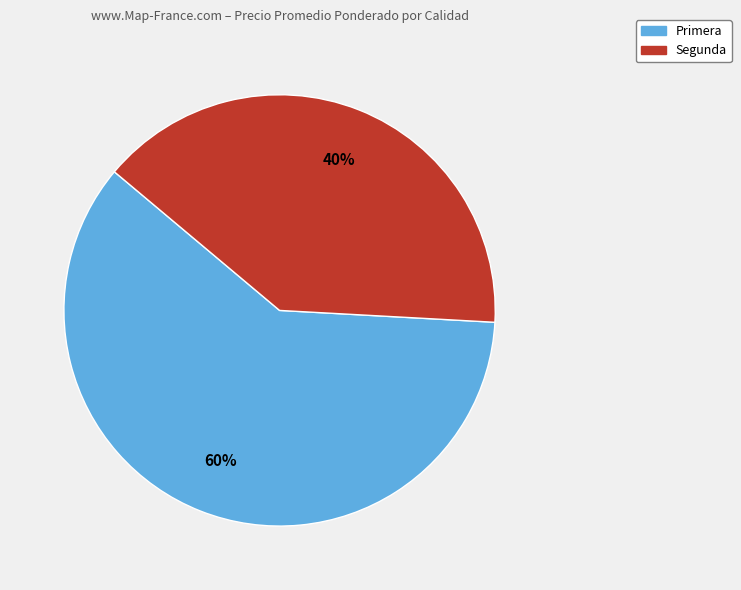

Rank the categories by value from lowest to highest.

Segunda, Primera